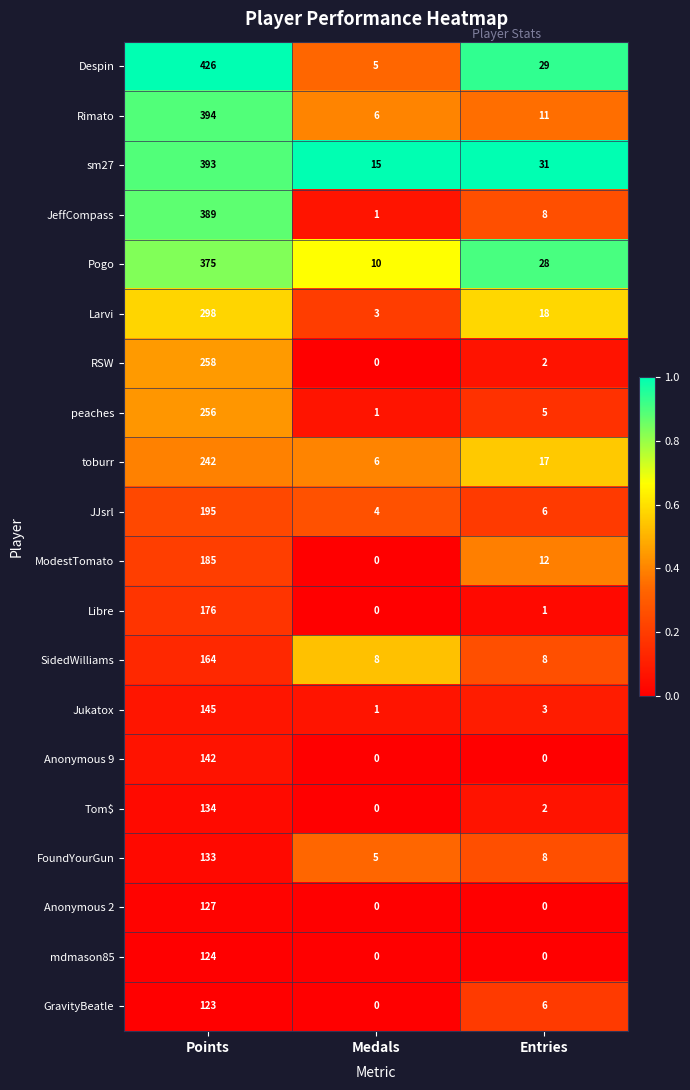

What is the difference between the Tom$ values at Points and Medals?

134